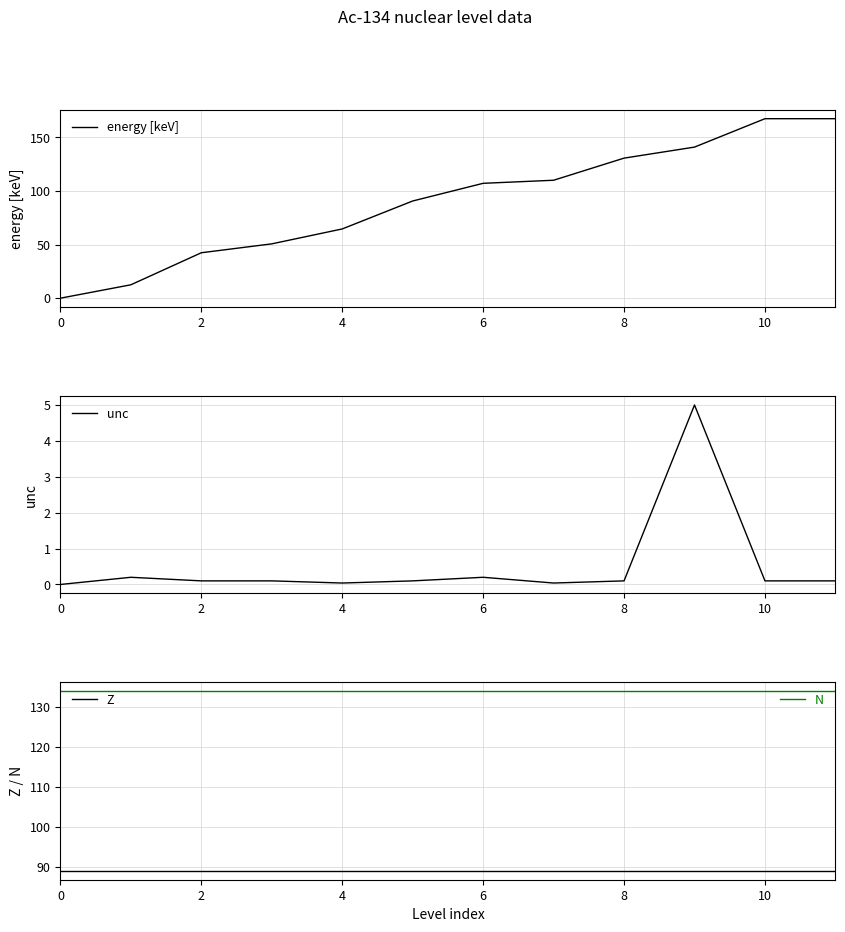

The Z series shows 89.0 at 7. True or false?

True